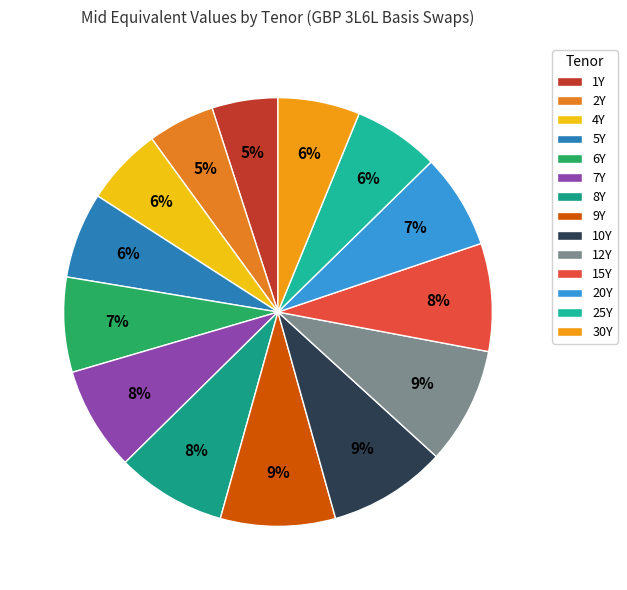

Count the number of slices in the pie.

14